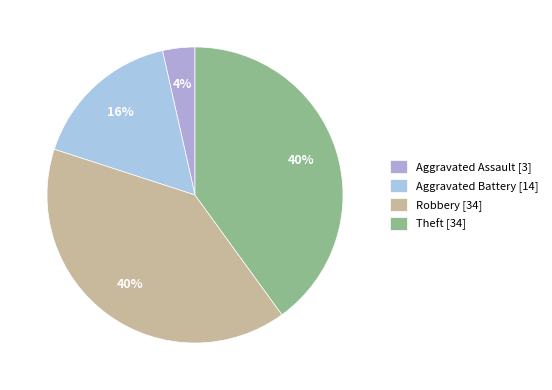

What percentage is the Theft slice, to the nearest percent?

40%